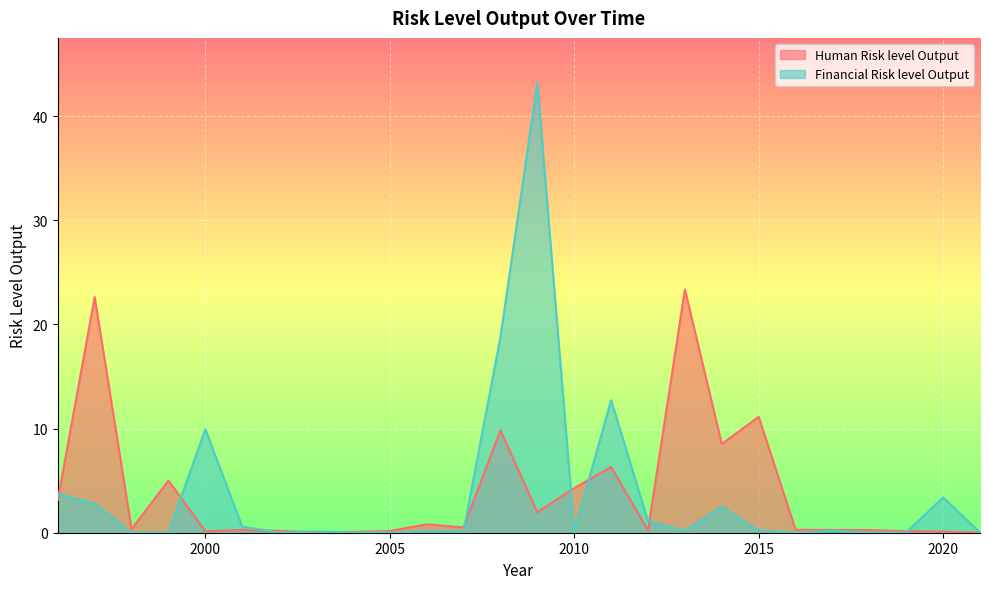

What is the total value across all series at 2020?

3.5